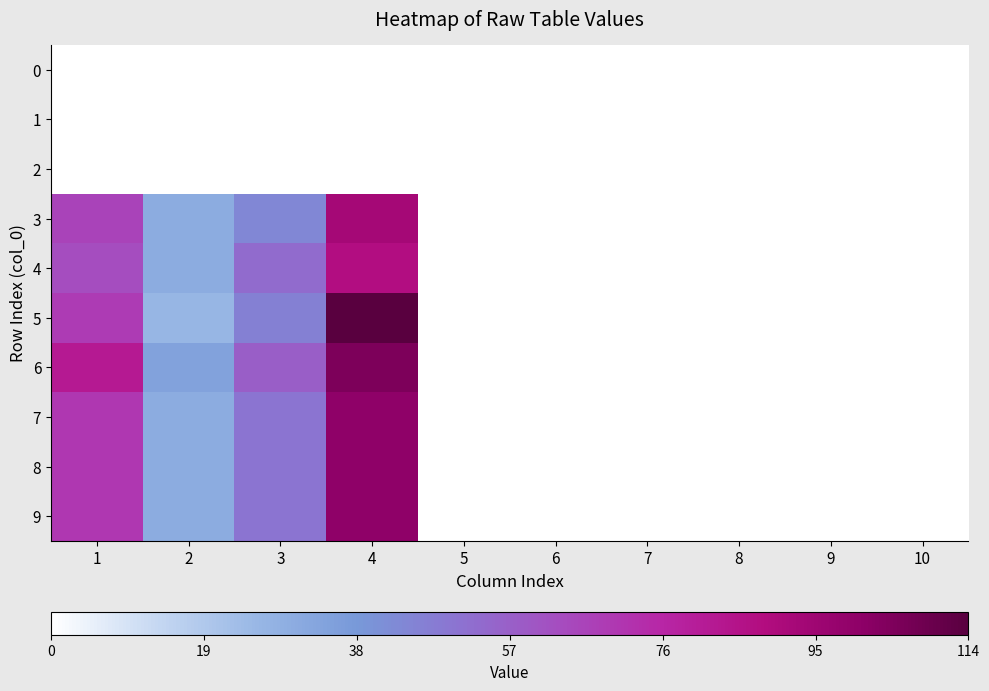

Reading left to right, extract all data points from this chart.

0: 1=0	2=0	3=0	4=0	5=0	6=0	7=0	8=0	9=0	10=0
1: 1=0	2=0	3=0	4=0	5=0	6=0	7=0	8=0	9=0	10=0
2: 1=0	2=0	3=0	4=0	5=0	6=0	7=0	8=0	9=0	10=0
3: 1=66	2=30	3=44	4=93	5=0	6=0	7=0	8=0	9=0	10=0
4: 1=63	2=30	3=53	4=88	5=0	6=0	7=0	8=0	9=0	10=0
5: 1=69	2=26	3=46	4=114	5=0	6=0	7=0	8=0	9=0	10=0
6: 1=82	2=34	3=57	4=105	5=0	6=0	7=0	8=0	9=0	10=0
7: 1=70	2=30	3=50	4=100	5=0	6=0	7=0	8=0	9=0	10=0
8: 1=70	2=30	3=50	4=100	5=0	6=0	7=0	8=0	9=0	10=0
9: 1=70	2=30	3=50	4=100	5=0	6=0	7=0	8=0	9=0	10=0